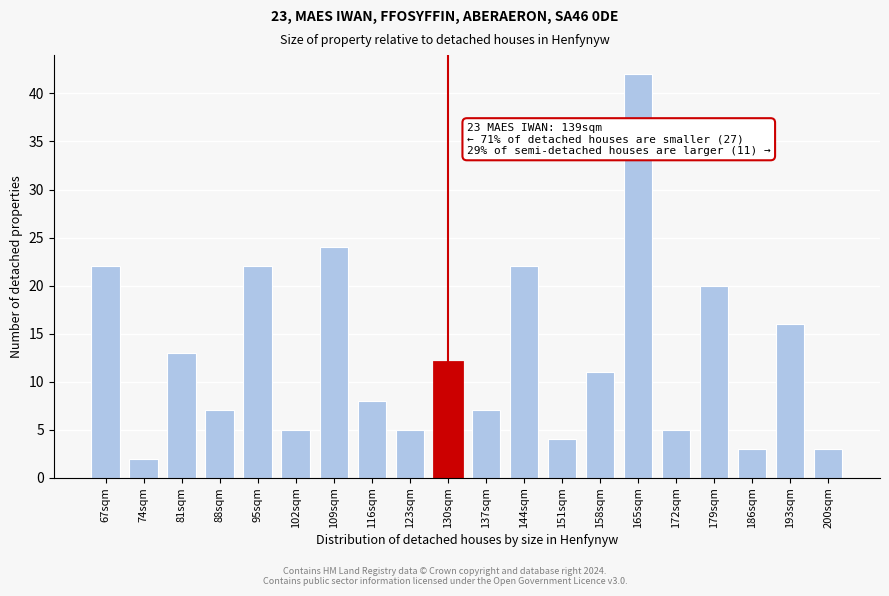

Reading left to right, transcribe all the data shown in this chart.

67sqm=22	74sqm=2	81sqm=13	88sqm=7	95sqm=22	102sqm=5	109sqm=24	116sqm=8	123sqm=5	130sqm=12	137sqm=7	144sqm=22	151sqm=4	158sqm=11	165sqm=42	172sqm=5	179sqm=20	186sqm=3	193sqm=16	200sqm=3